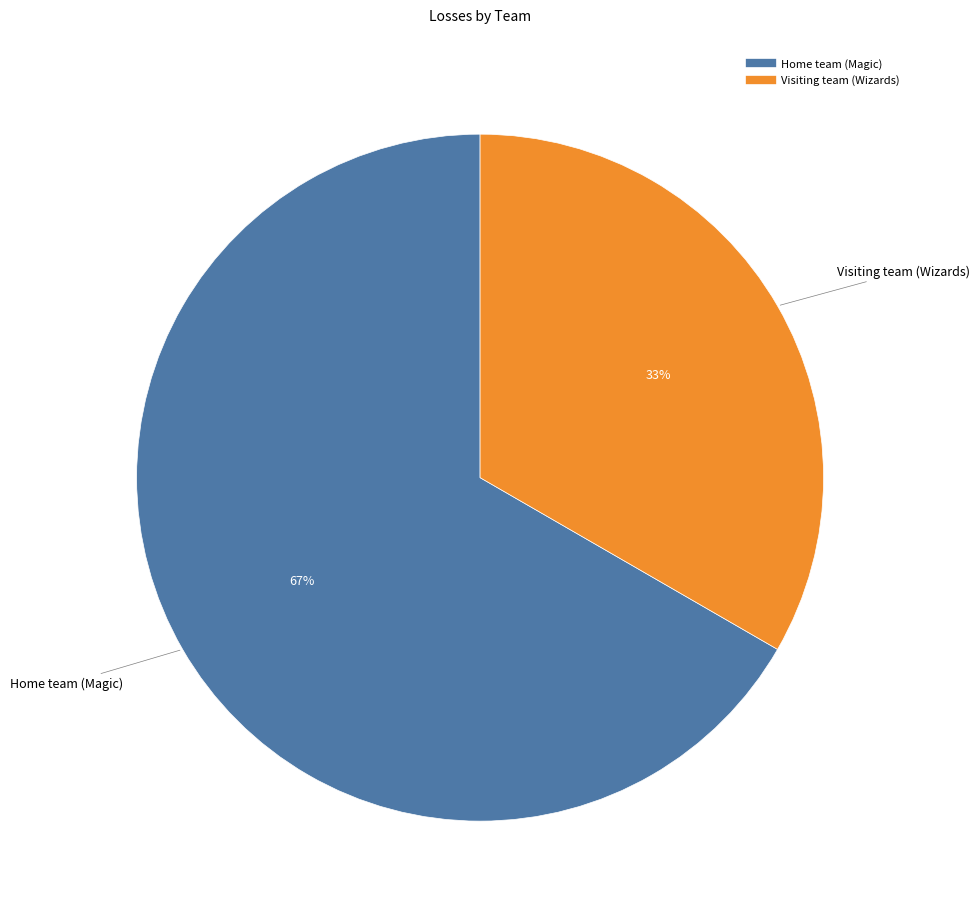

To the nearest percent, what is the combined percentage of Visiting team (Wizards) and Home team (Magic)?

100%